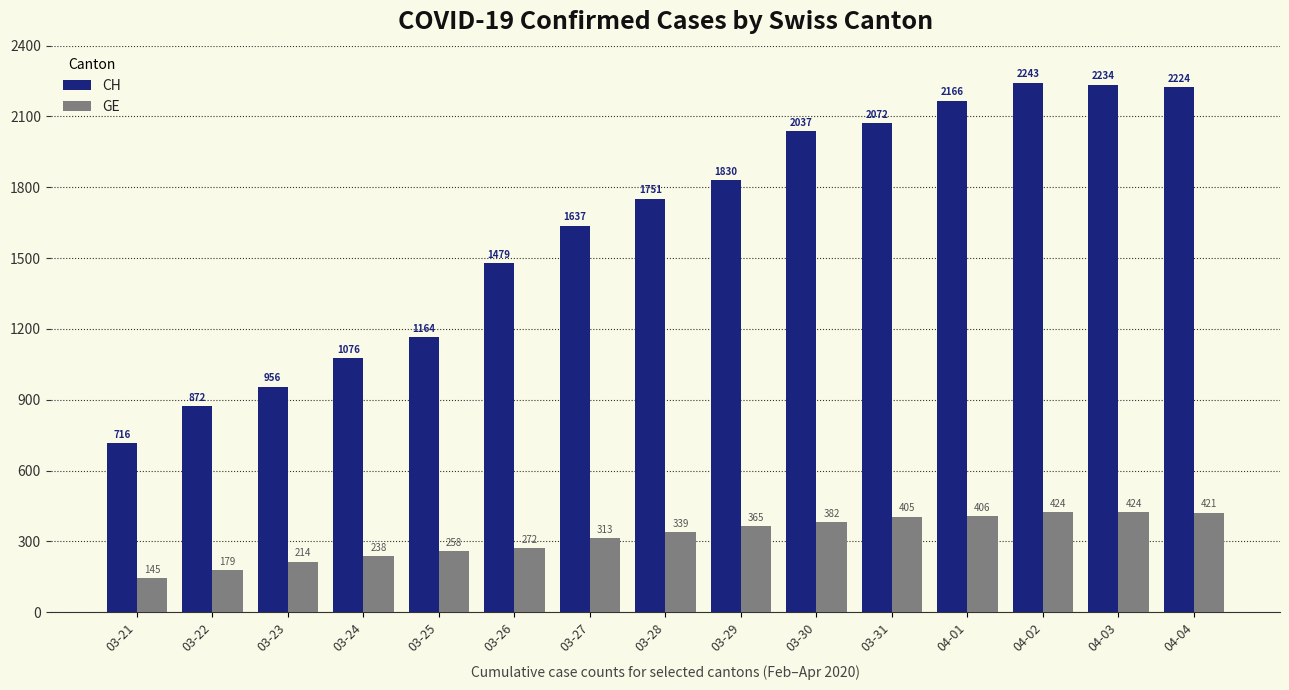

List the series in order of their overall mean, lowest first.

GE, CH